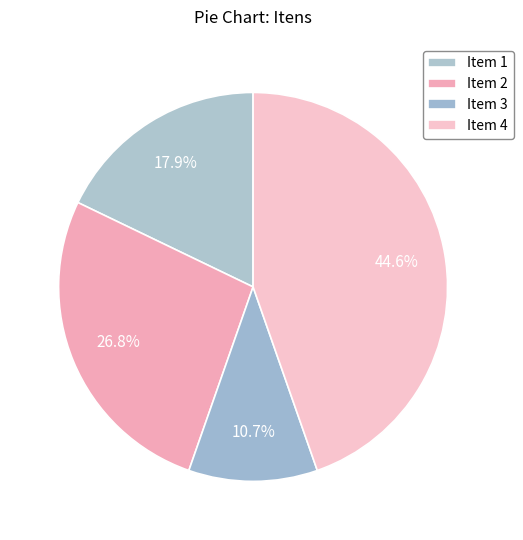

How many segments does this pie chart have?

4